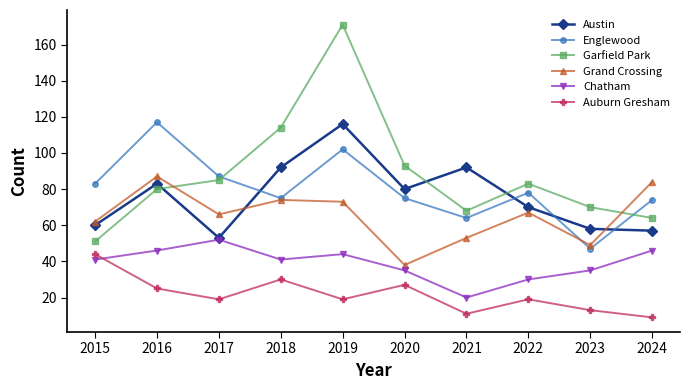

Reading left to right, what are all the values shown in this chart?

Austin: 2015=60	2016=83	2017=53	2018=92	2019=116	2020=80	2021=92	2022=70	2023=58	2024=57
Englewood: 2015=83	2016=117	2017=87	2018=75	2019=102	2020=75	2021=64	2022=78	2023=47	2024=74
Garfield Park: 2015=51	2016=80	2017=85	2018=114	2019=171	2020=93	2021=68	2022=83	2023=70	2024=64
Grand Crossing: 2015=62	2016=87	2017=66	2018=74	2019=73	2020=38	2021=53	2022=67	2023=49	2024=84
Chatham: 2015=41	2016=46	2017=52	2018=41	2019=44	2020=35	2021=20	2022=30	2023=35	2024=46
Auburn Gresham: 2015=44	2016=25	2017=19	2018=30	2019=19	2020=27	2021=11	2022=19	2023=13	2024=9